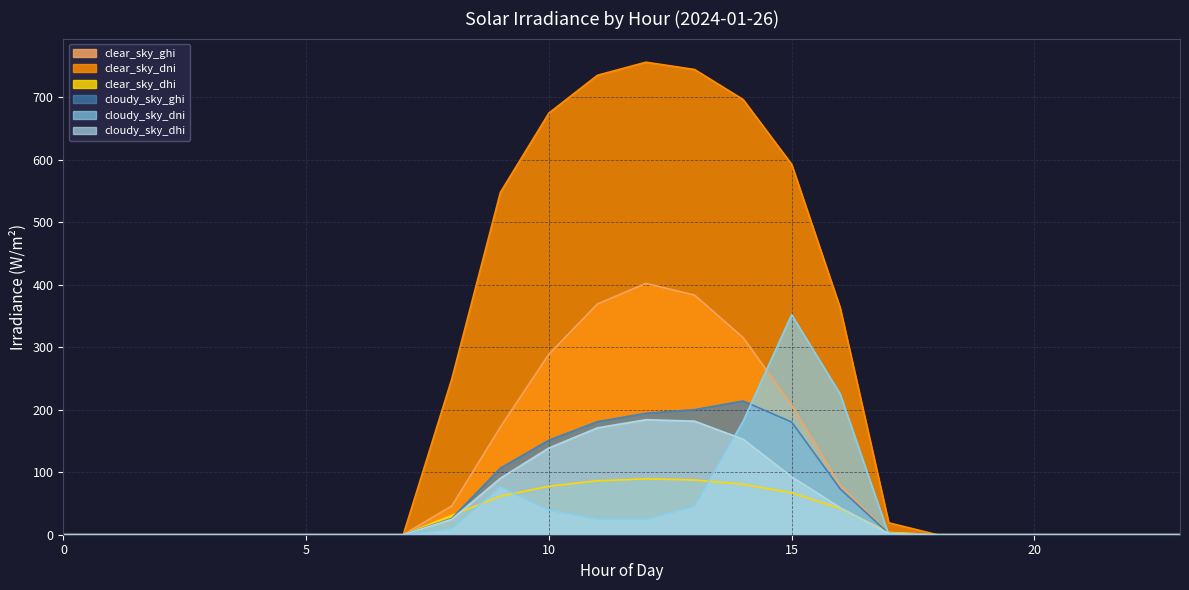

Between 17 and 21, which is larger?

17